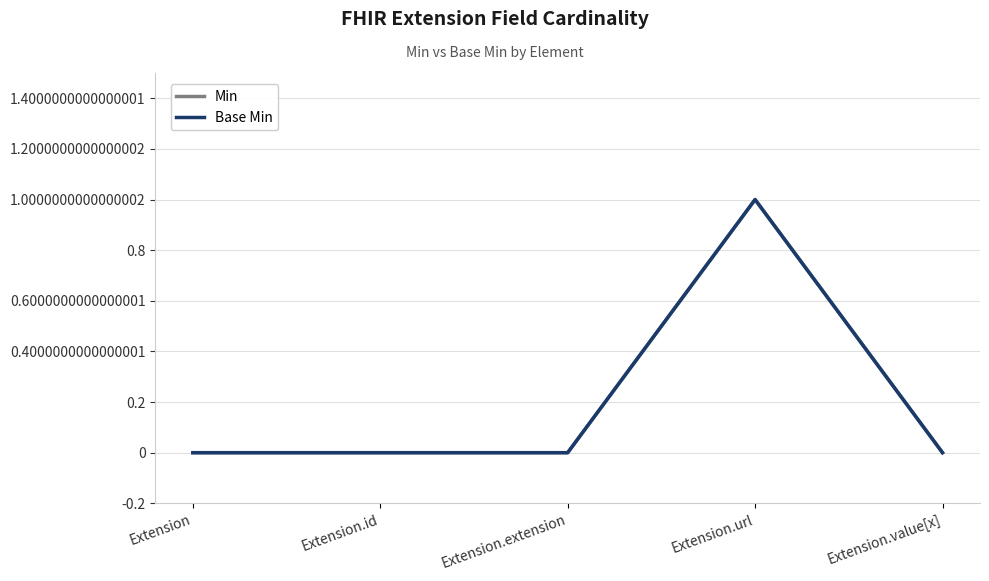

Does the chart have visible grid lines?

Yes